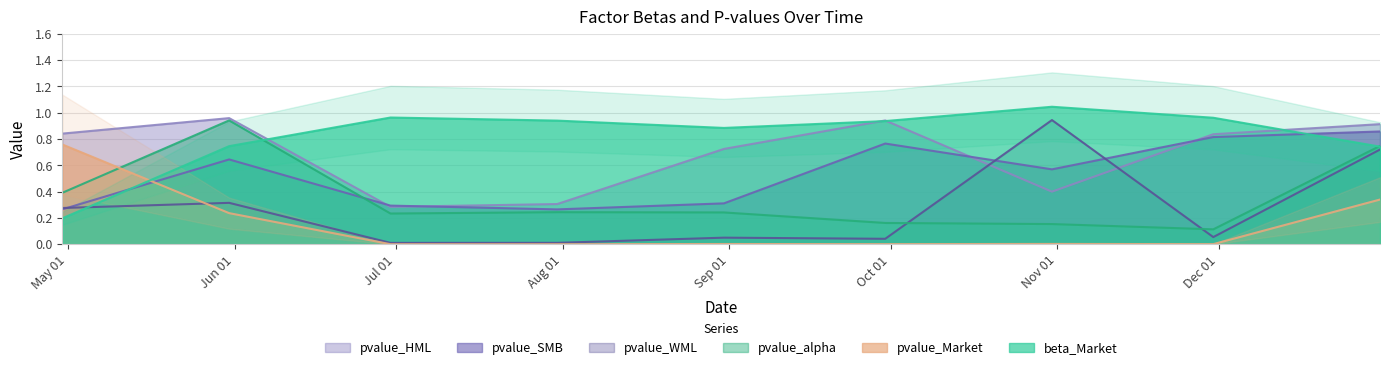

What is the greatest value displayed?

1.0